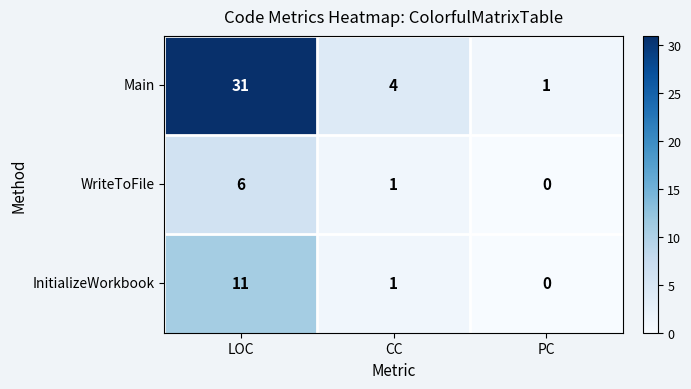

Reading right to left, transcribe all the data shown in this chart.

Main: 1	4	31
WriteToFile: 0	1	6
InitializeWorkbook: 0	1	11